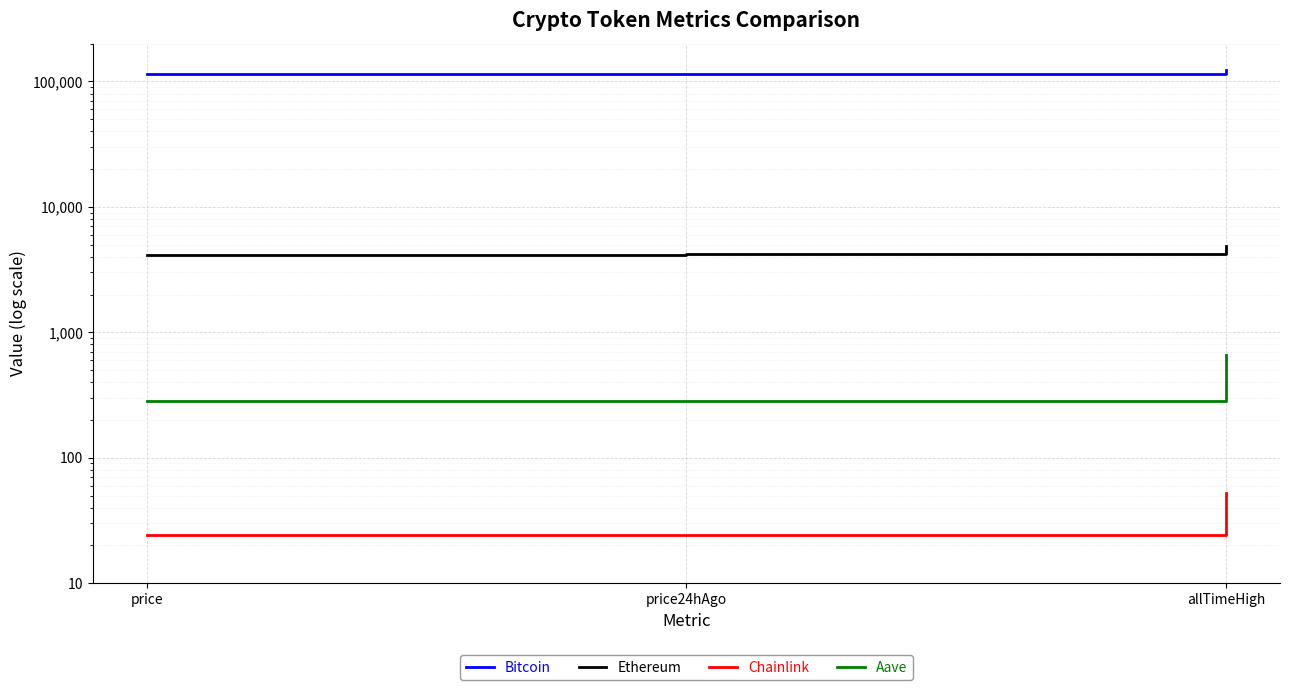

Which category has the highest value in the Aave series?

allTimeHigh